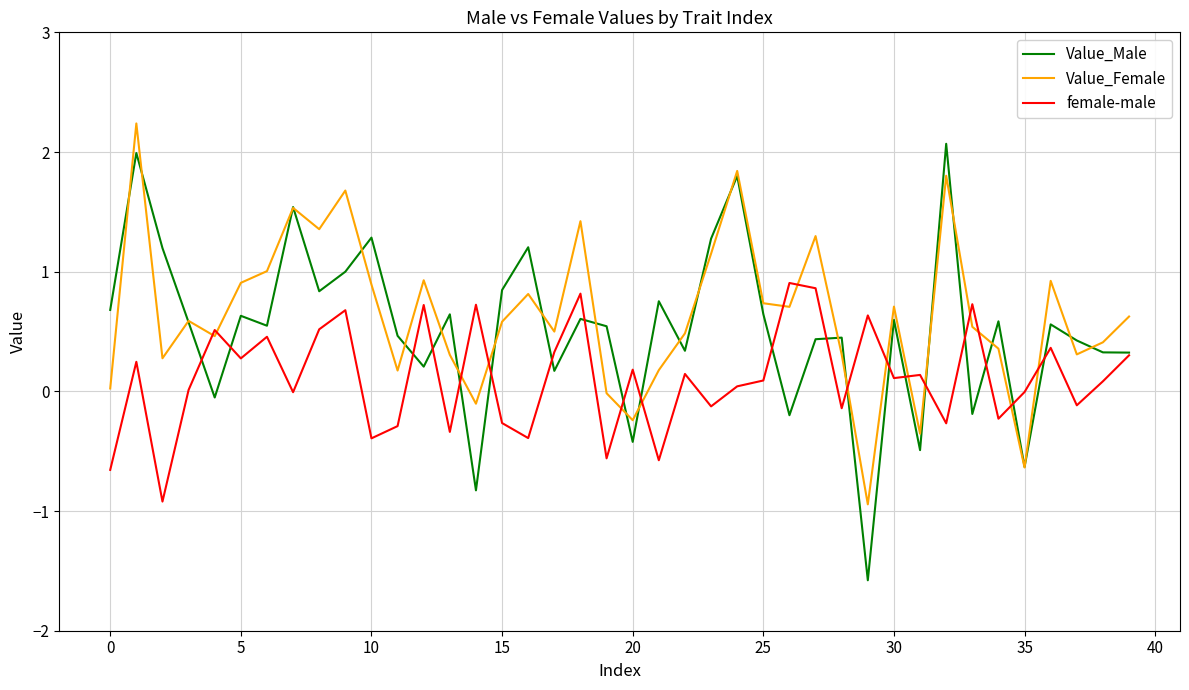

True or false: Value_Female has more than 1 interior local peaks.

True